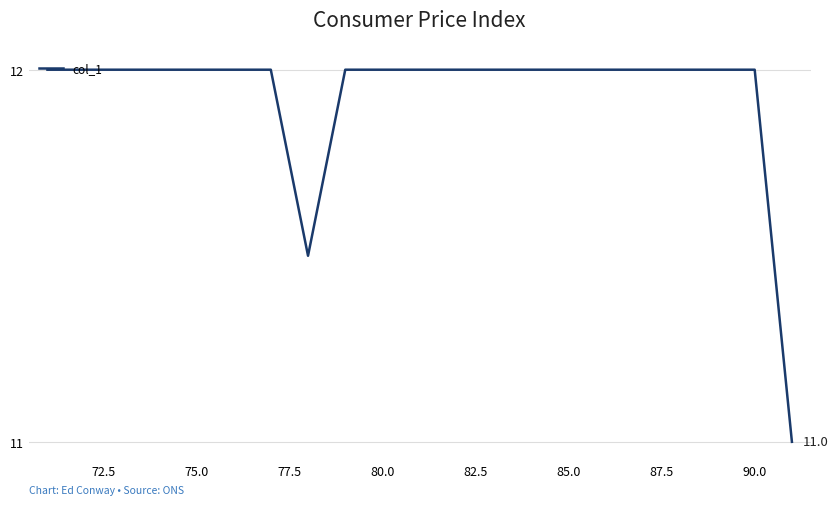

What is the greatest value displayed?

12.0